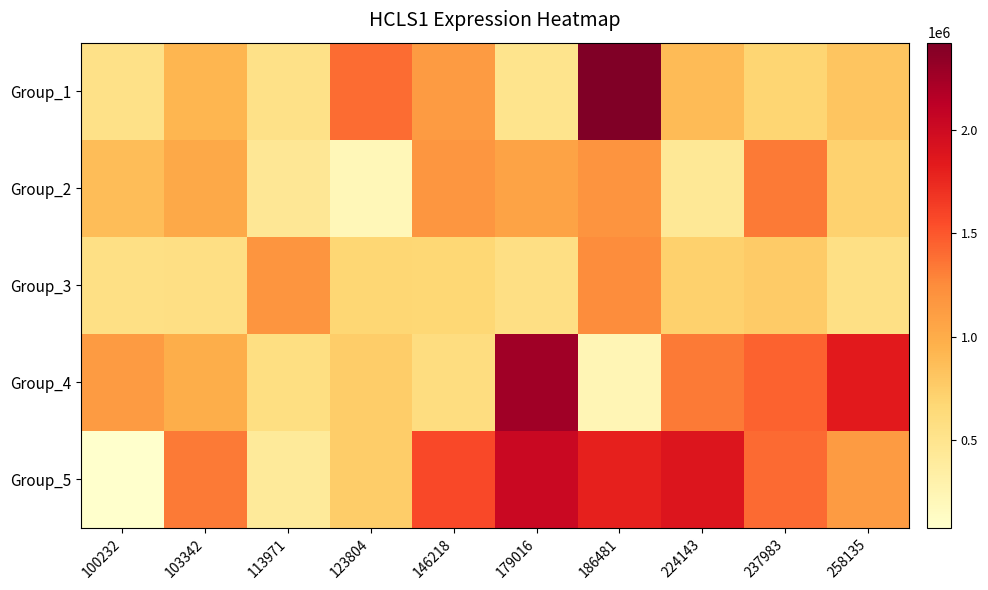

How many distinct data groups are displayed?

5